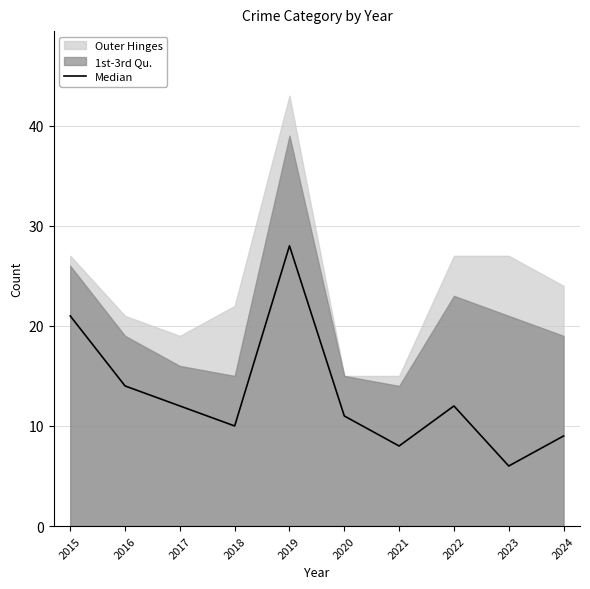

What is the difference between the values at 2023 and 2020?

5